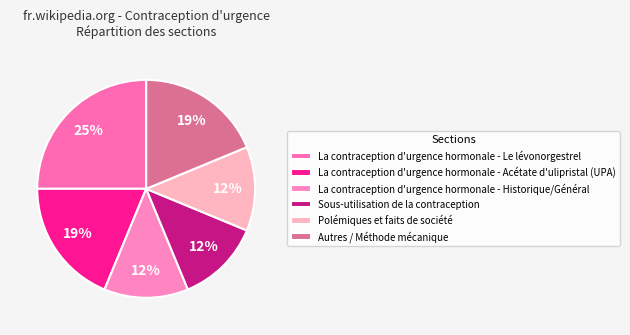

Do Autres / Méthode mécanique and La contraception d'urgence hormonale - Le lévonorgestrel together represent more than half of the pie?

No